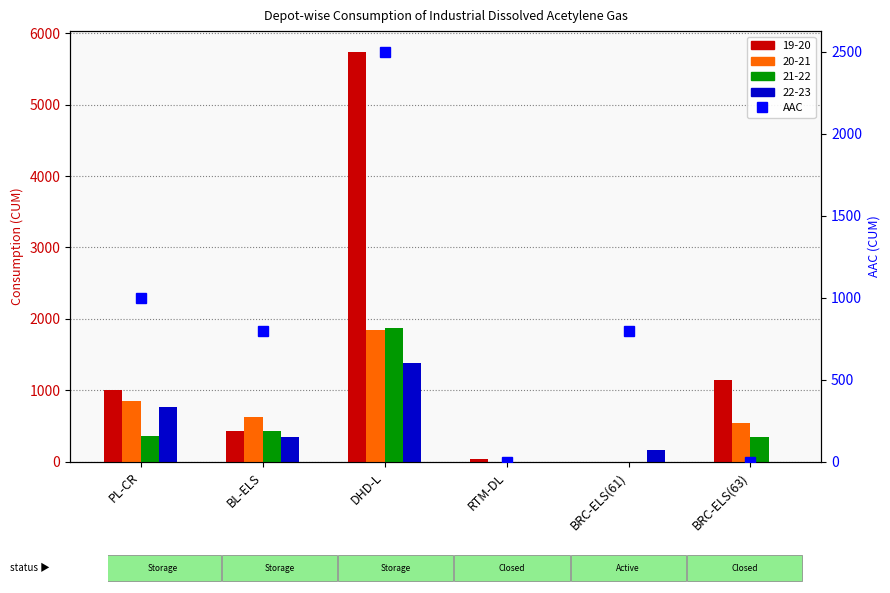

Reading left to right, what are all the values shown in this chart?

1000	800	2500	0	800	0